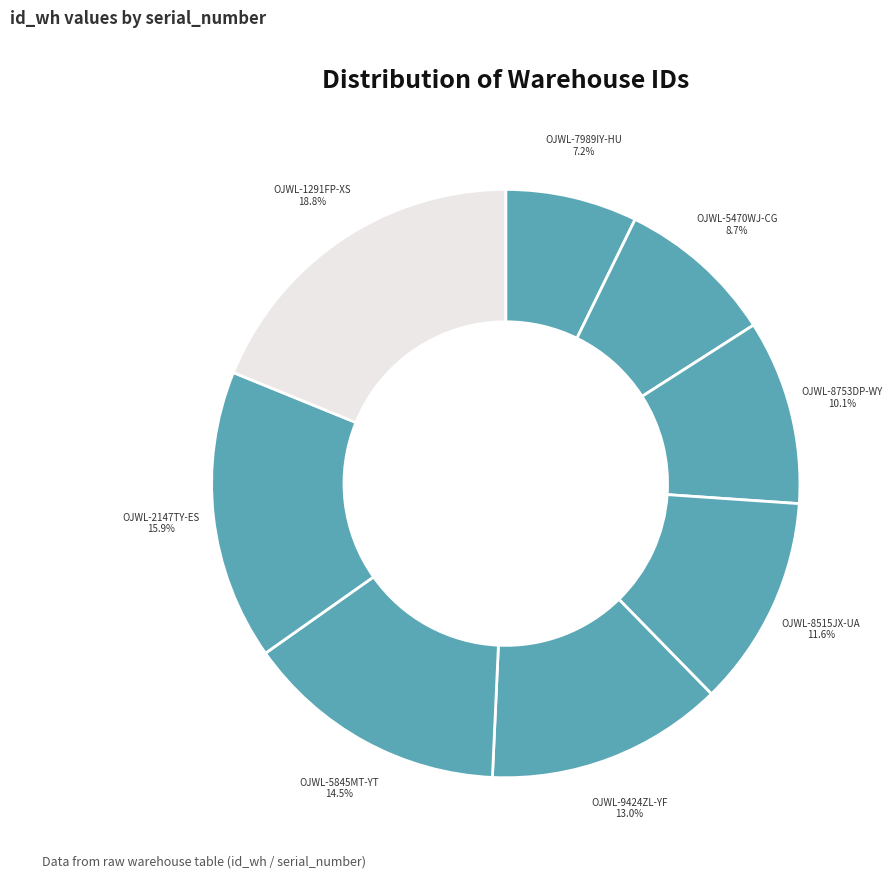

Do OJWL-5845MT-YT and OJWL-8515JX-UA together represent more than half of the pie?

No